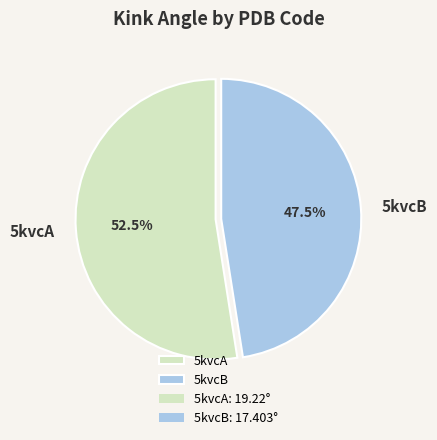

What is the total percentage of 5kvcB and 5kvcA?

100.0%